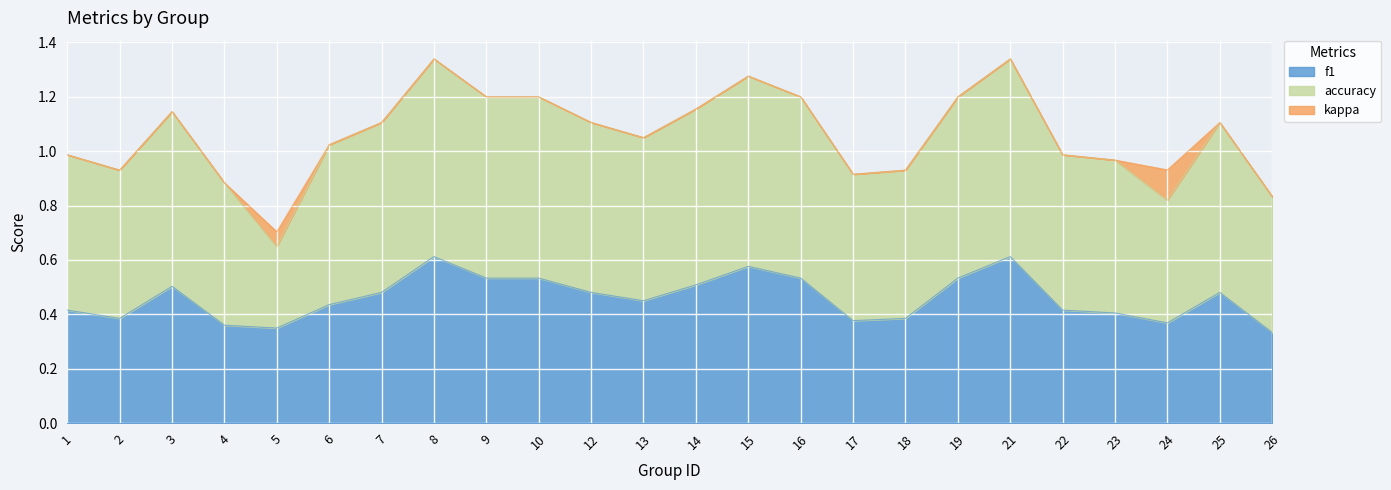

How many lines are shown in the chart?

3